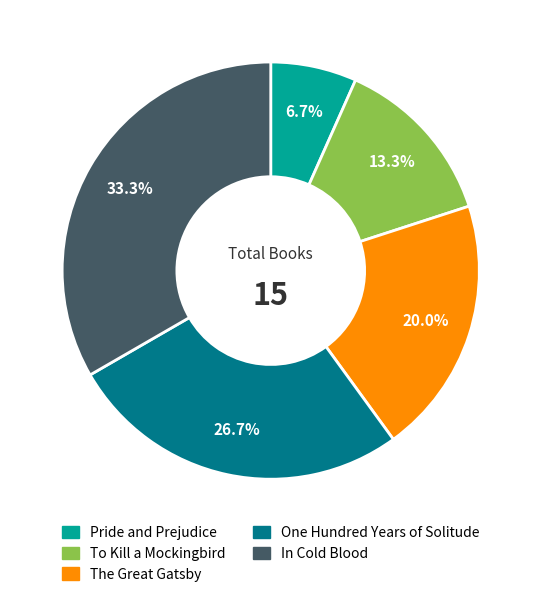

Which has a higher value, In Cold Blood or One Hundred Years of Solitude?

In Cold Blood